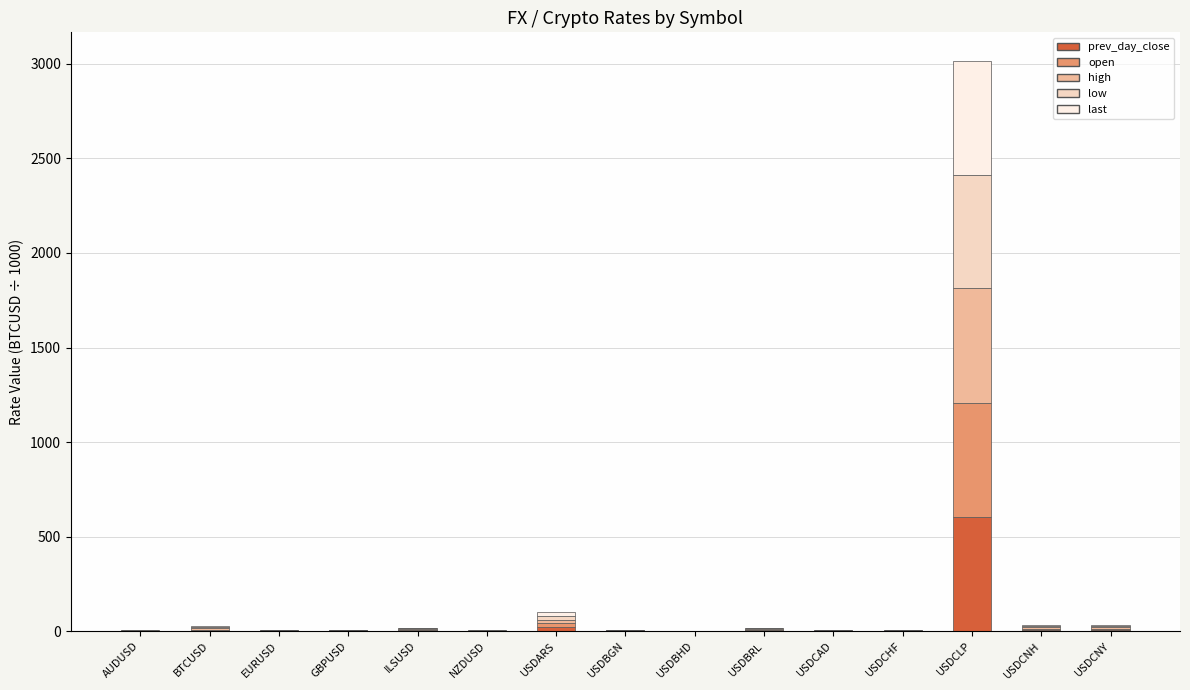

Are the bars grouped side by side (vs. stacked)?

No